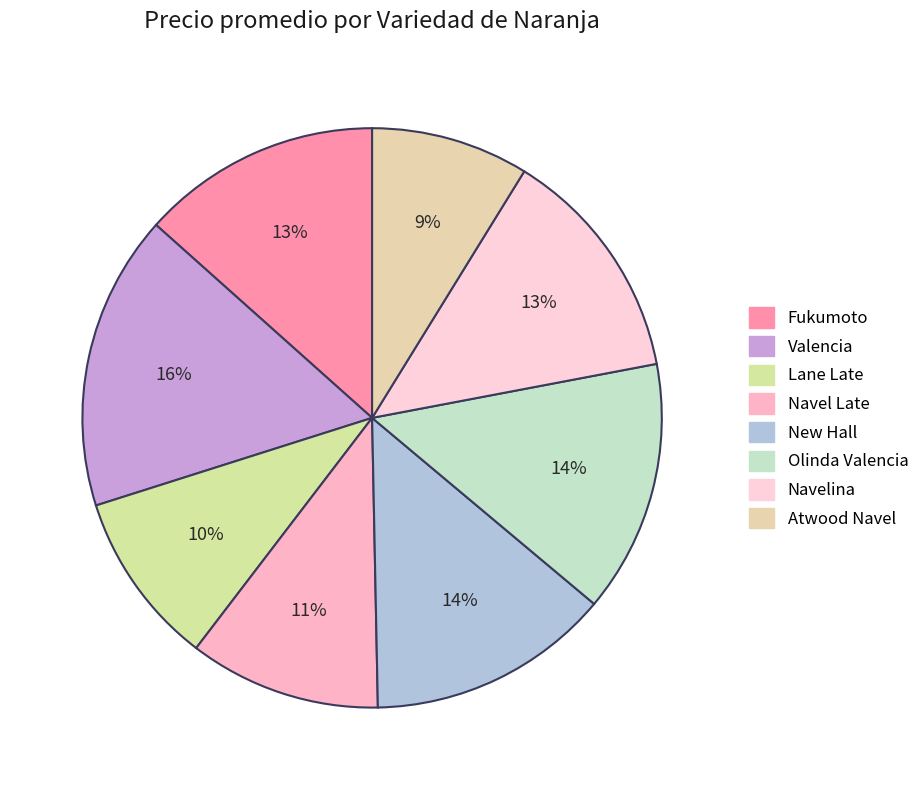

To the nearest percent, what is the difference between the Olinda Valencia and Lane Late slice percentages?

4%